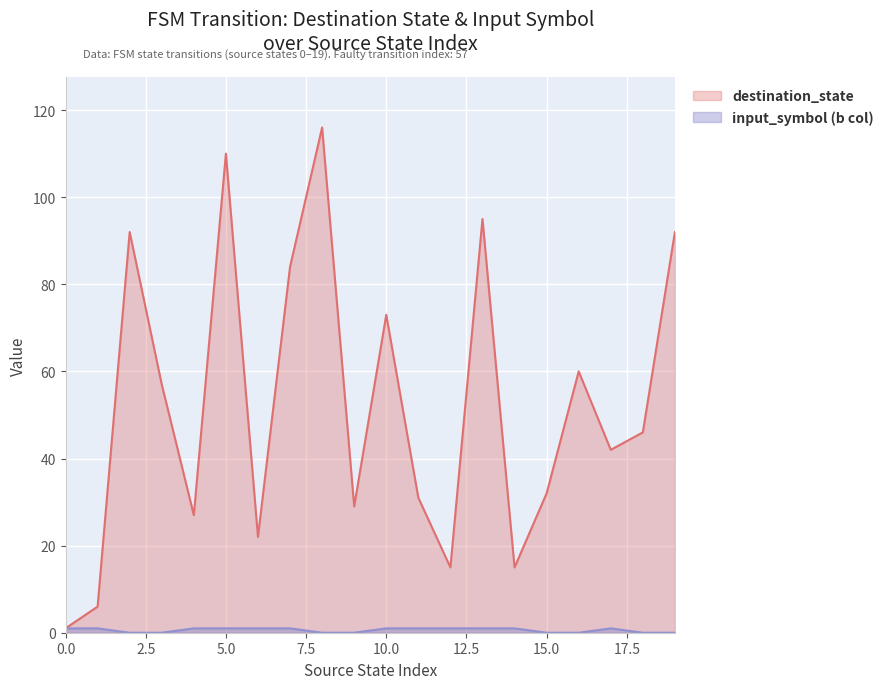

Rank the categories by destination_state value from highest to lowest.

8, 5, 13, 2, 19, 7, 10, 16, 3, 18, 17, 15, 11, 9, 4, 6, 12, 14, 1, 0